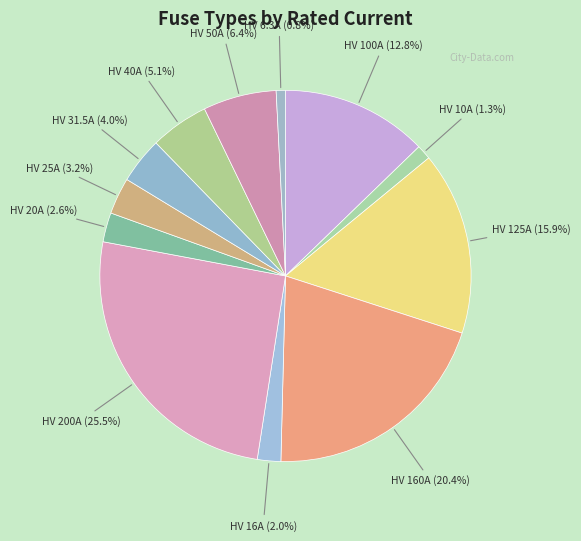

How many slices are in this pie chart?

12